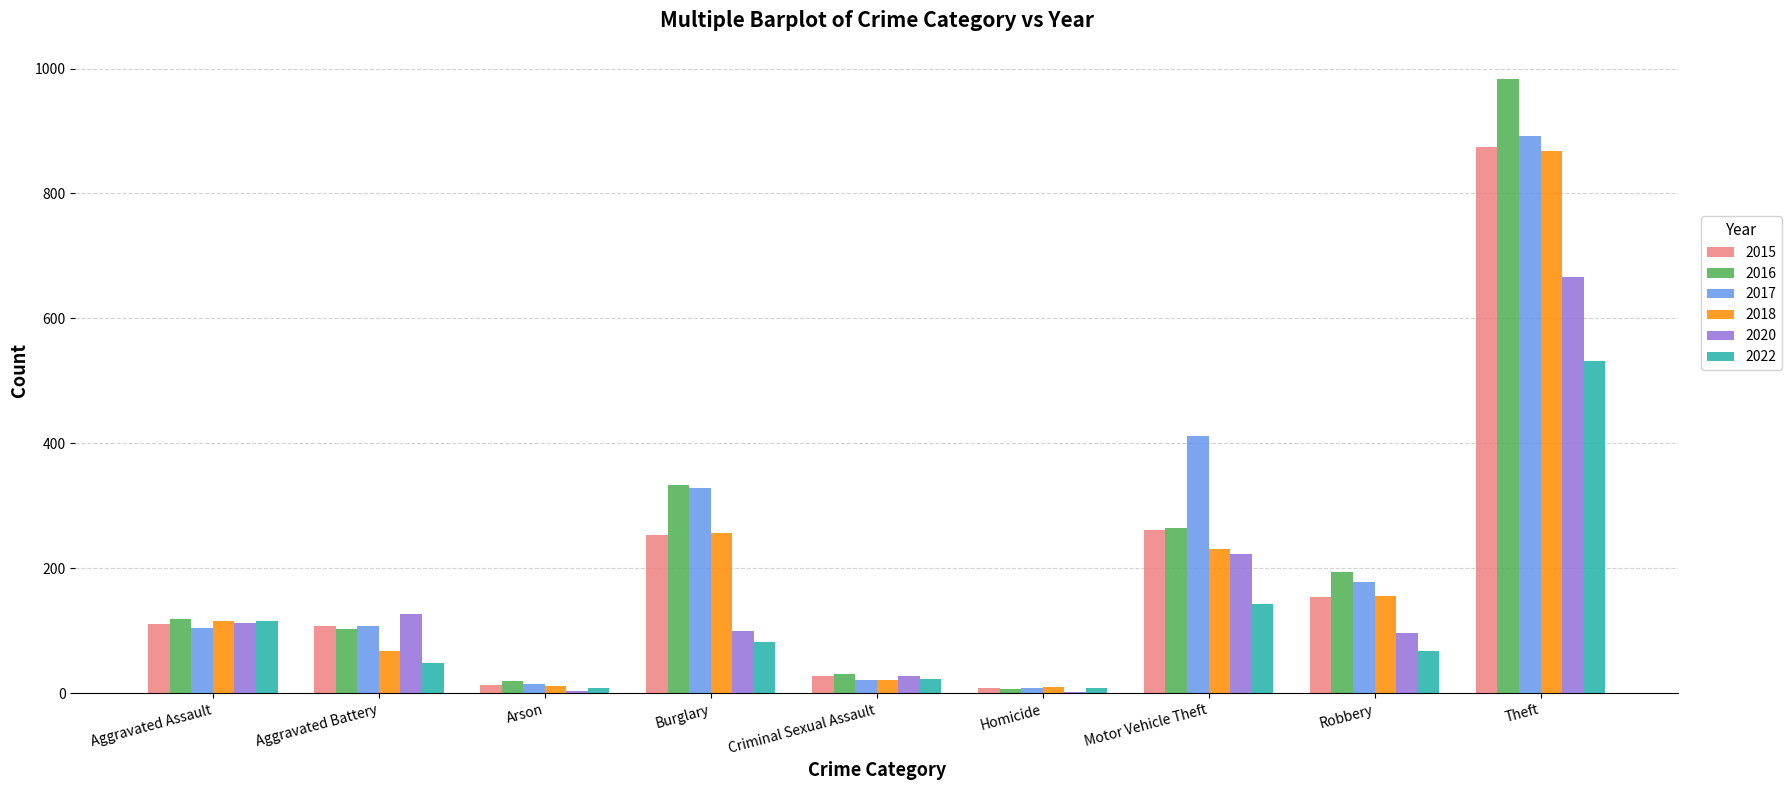

How many groups of bars are there?

9